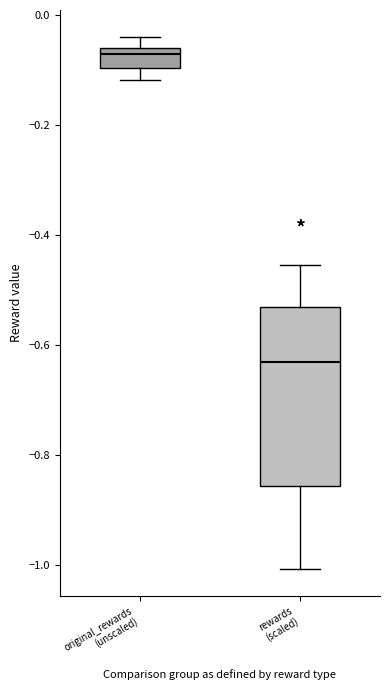

Reading left to right, transcribe this box plot: for each box, give where its median line is, the range the box spans, and where its two whiskers end, as read against the y-axis. The values are not printed on the chart, so give them approximately, as read against the axis.

original_rewards (unscaled): median -0.08, box -0.10 to -0.06, whiskers -0.12 to -0.04
rewards (scaled): median -0.62, box -0.86 to -0.54, whiskers -1.00 to -0.46